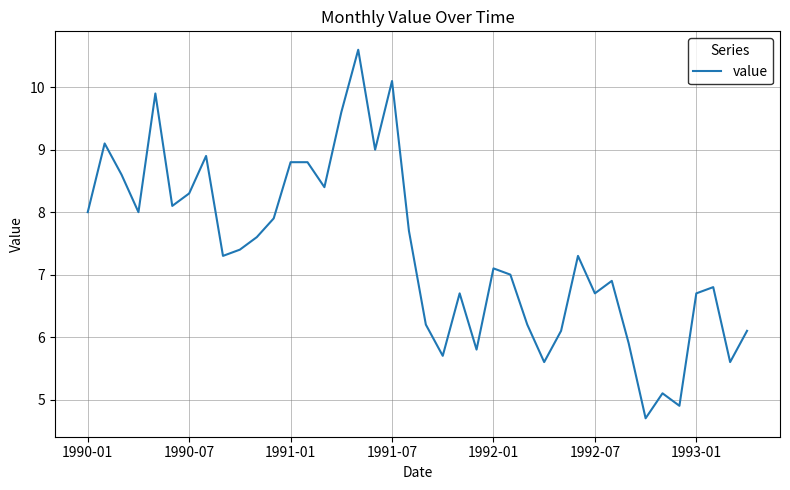

What is the maximum value shown in the chart?

10.6